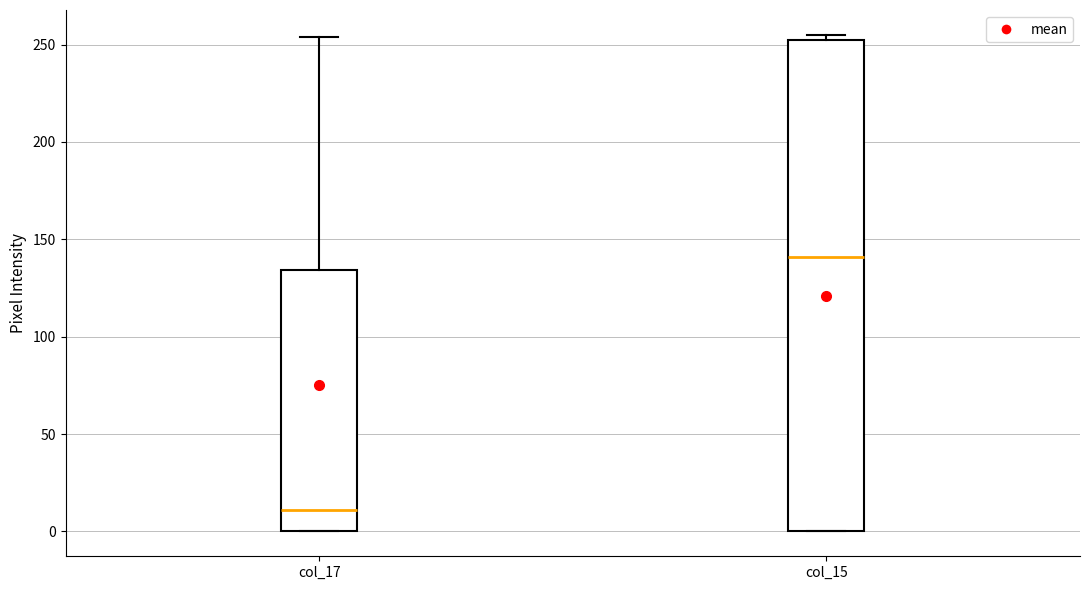

Which box is the tallest, from its lower edge to its upper edge?

col_15